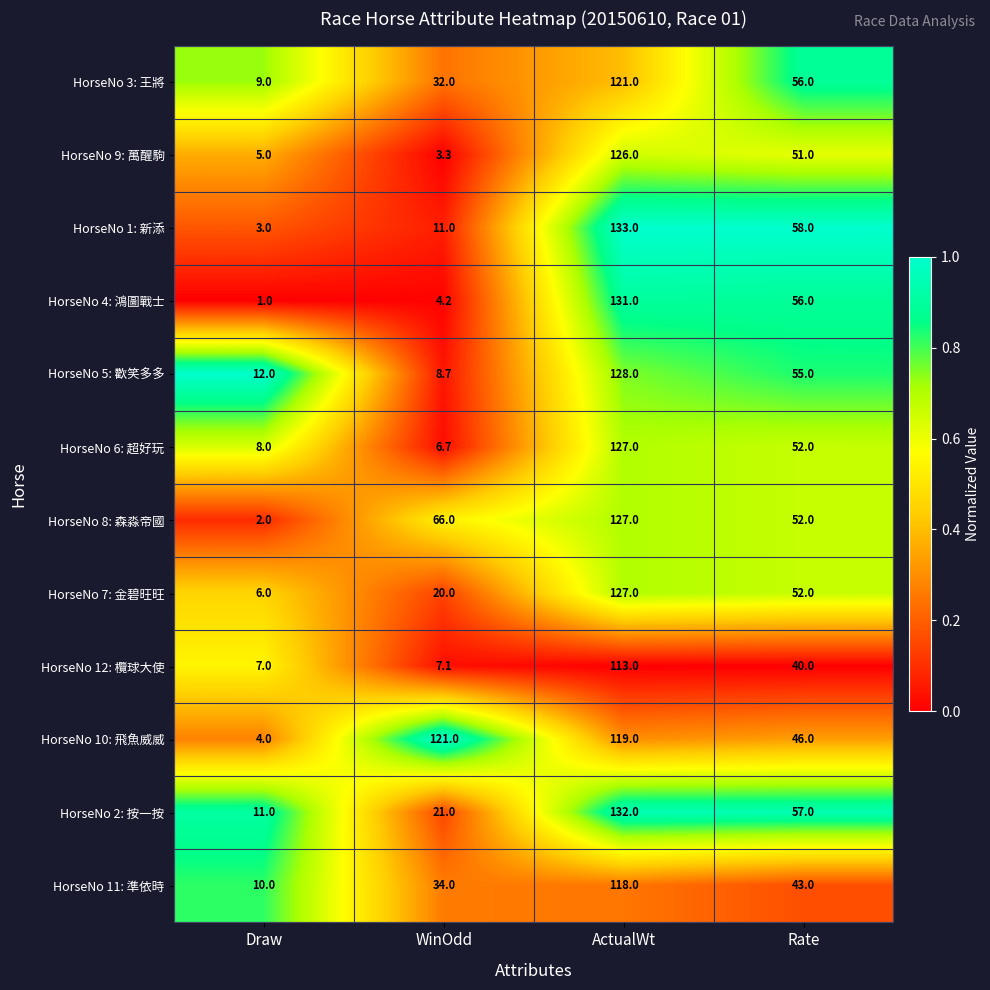

Which series has the largest total across all categories?

HorseNo 10: 飛魚威威